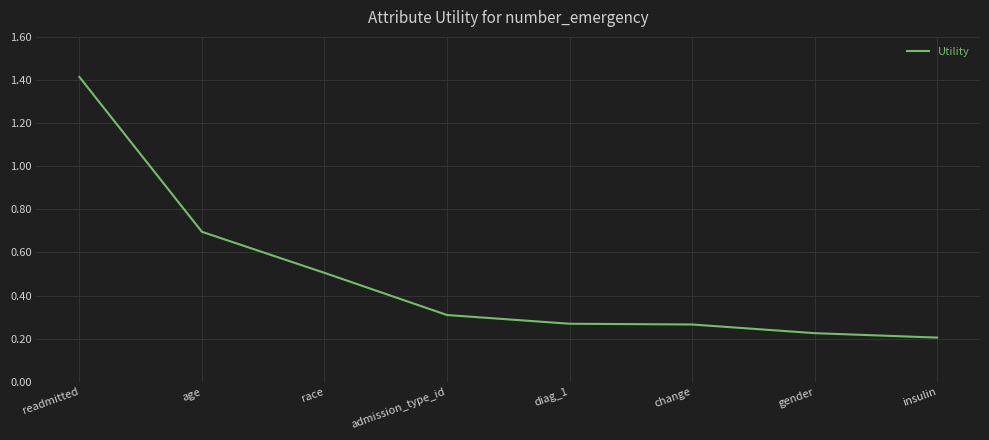

True or false: the data shows 0.5 at admission_type_id.

False